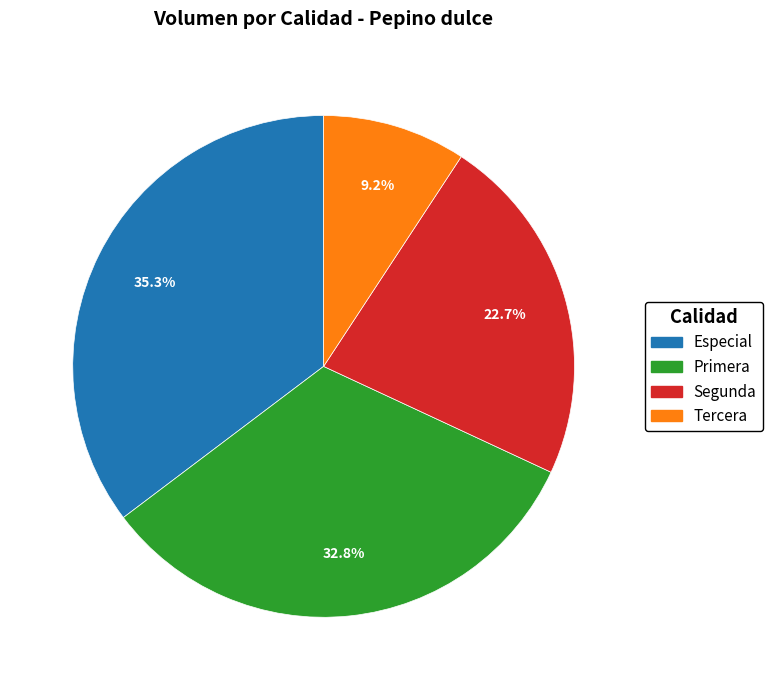

Combined, what portion of the pie is Tercera and Segunda?

31.9%